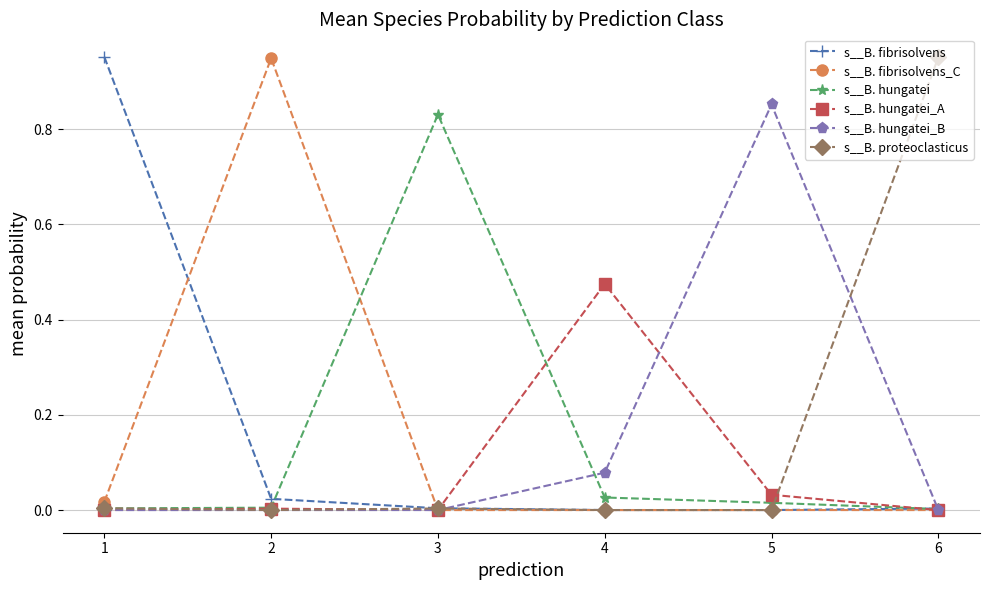

True or false: s__B. hungatei_B has a value of 0.0 at 6.

True